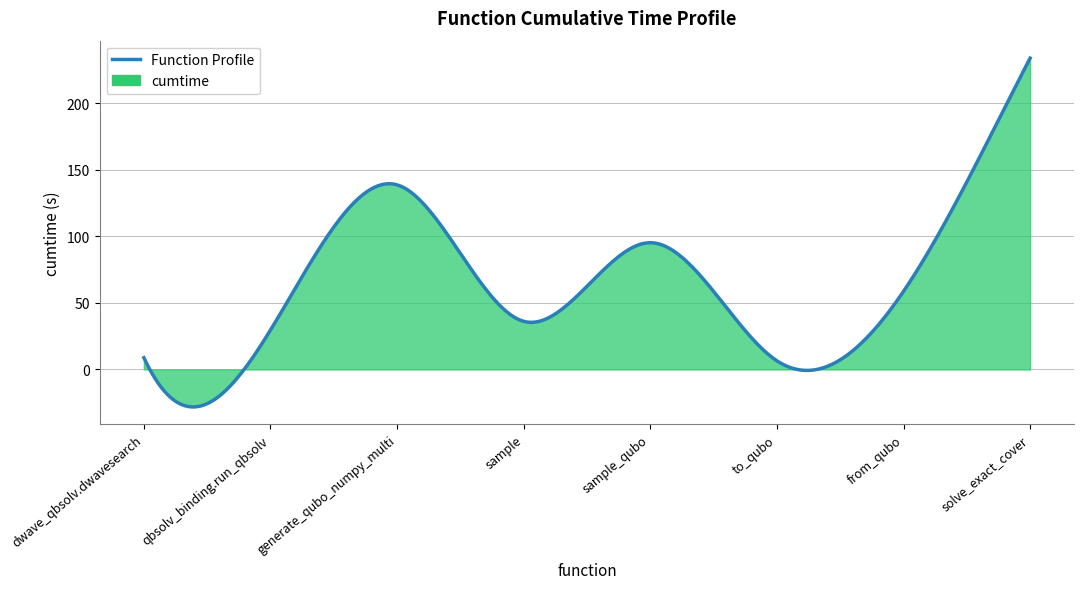

Count the number of data series in this chart.

1